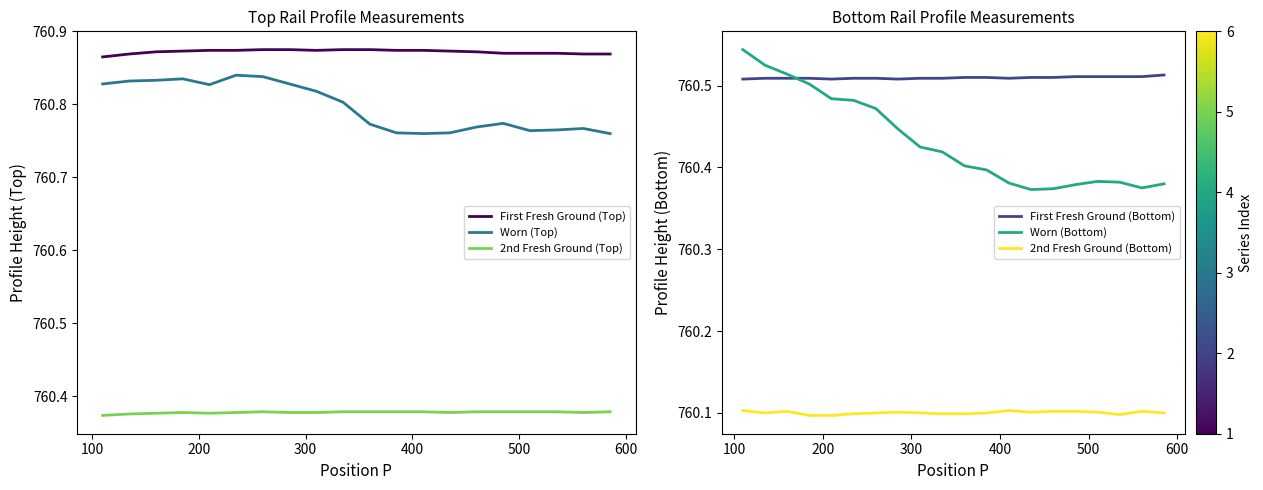

True or false: First Fresh Ground (Top) and 2nd Fresh Ground (Top) intersect in this chart.

False